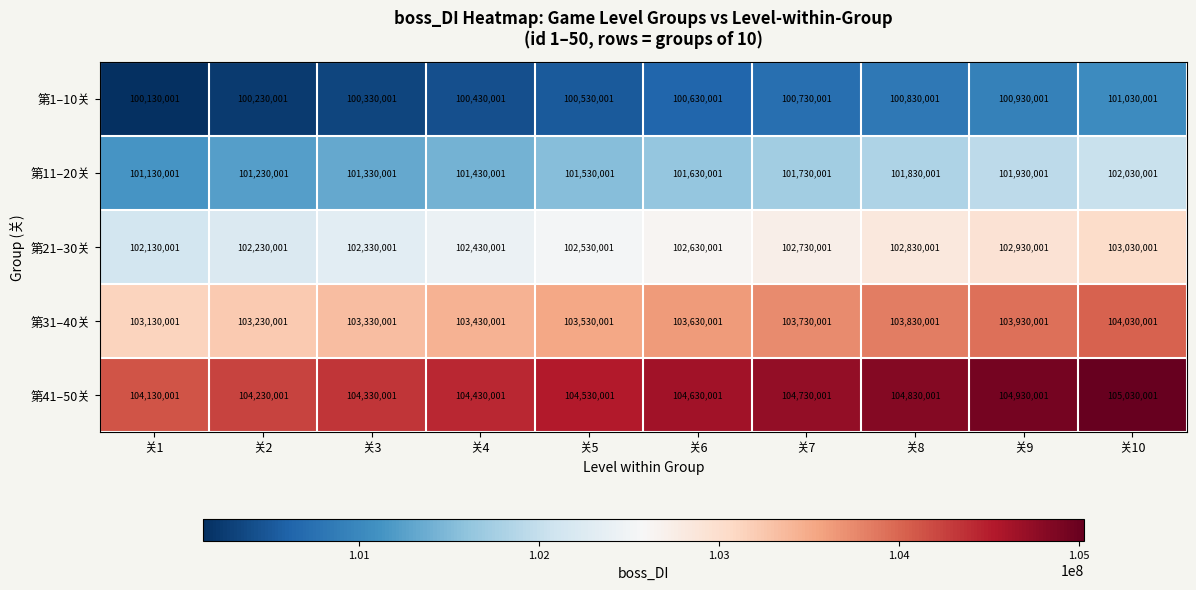

What is the average value of the 第11–20关 series?

101580001